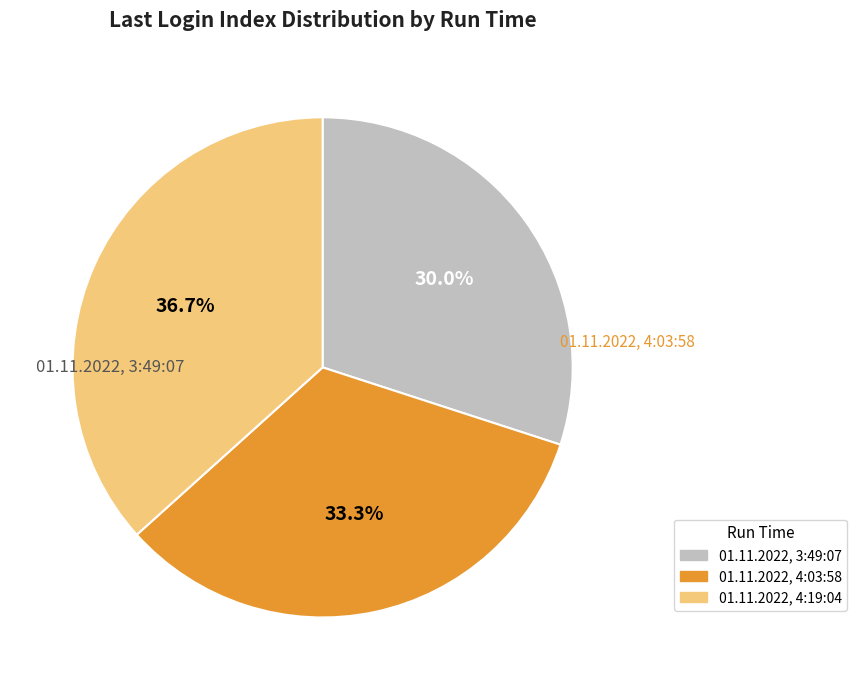

How many slices are in this pie chart?

3